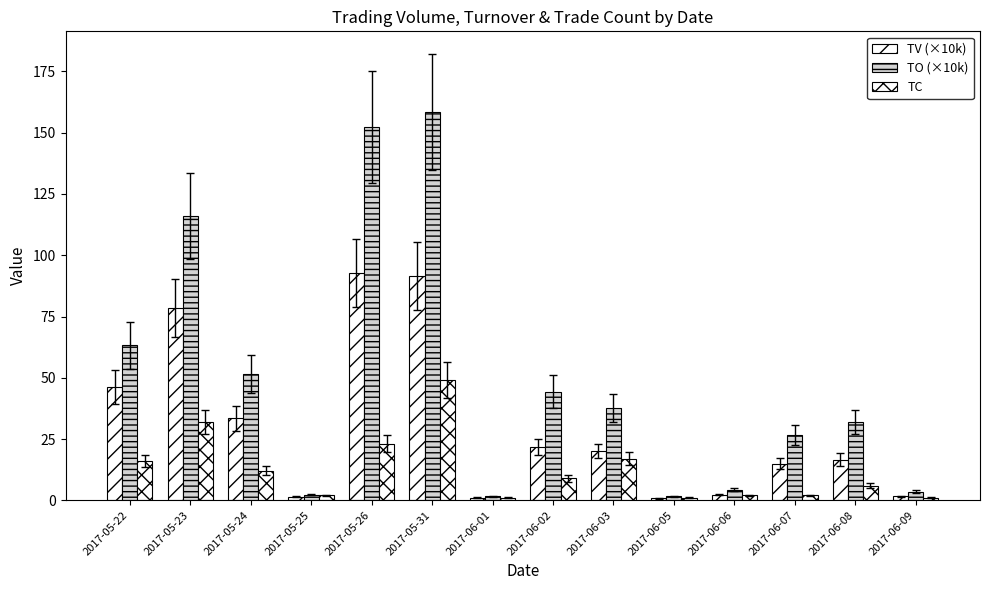

How many values in the TV (×10k) series exceed 20?

7